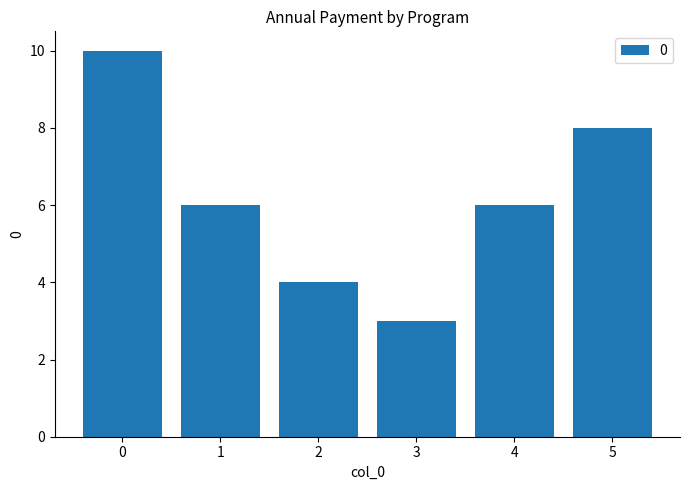

The value at 5 is 11. True or false?

False